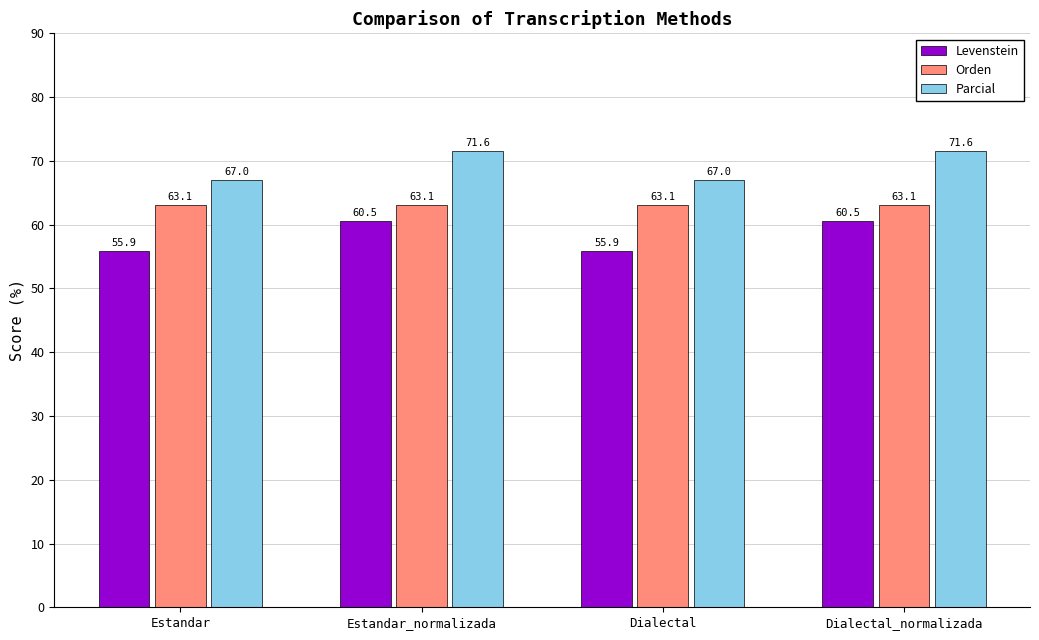

What is the approximate value of Levenstein at Estandar_normalizada?

60.5